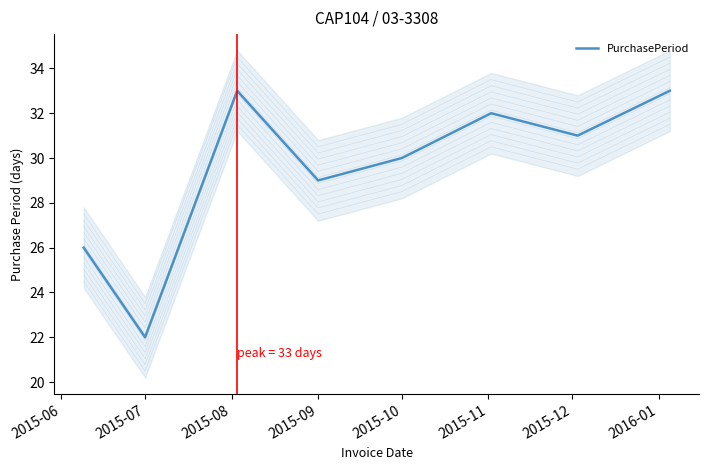

What is the change in value from 2015-08 to 2015-12?

-2